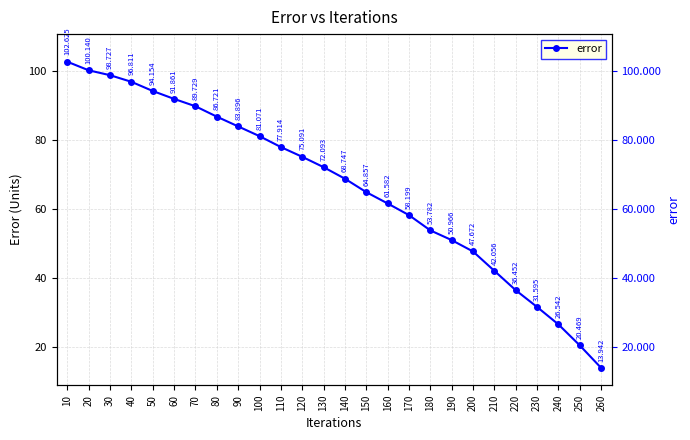

True or false: the data shows 39.5 at 150.

False